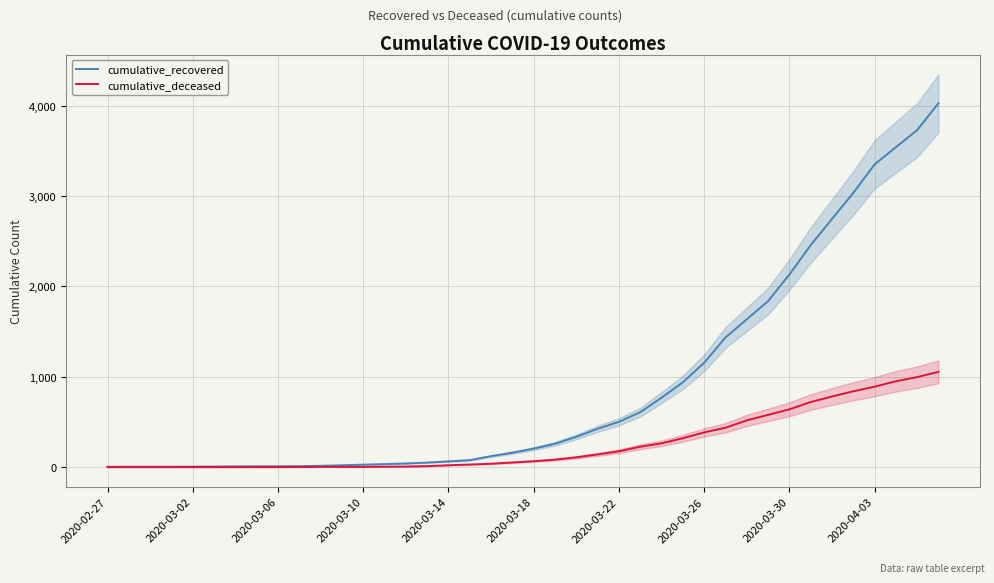

Where is cumulative_recovered nearest to the value 2015?

2020-03-30